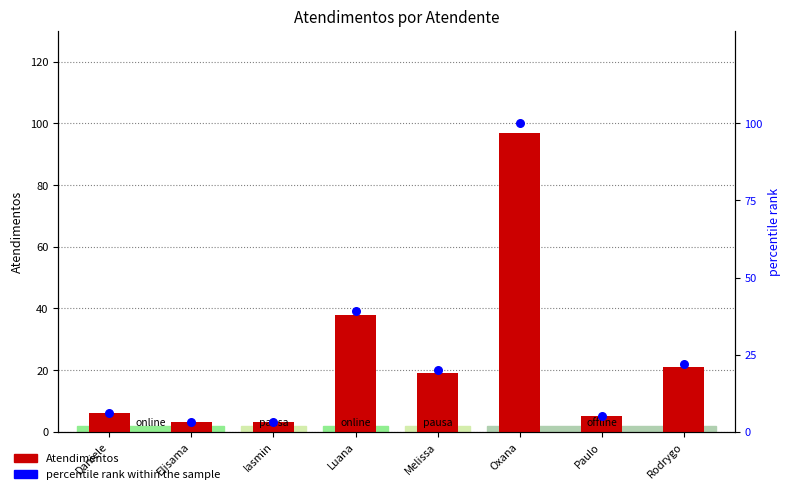

Which series has the widest spread of Y values?

percentile rank within the sample